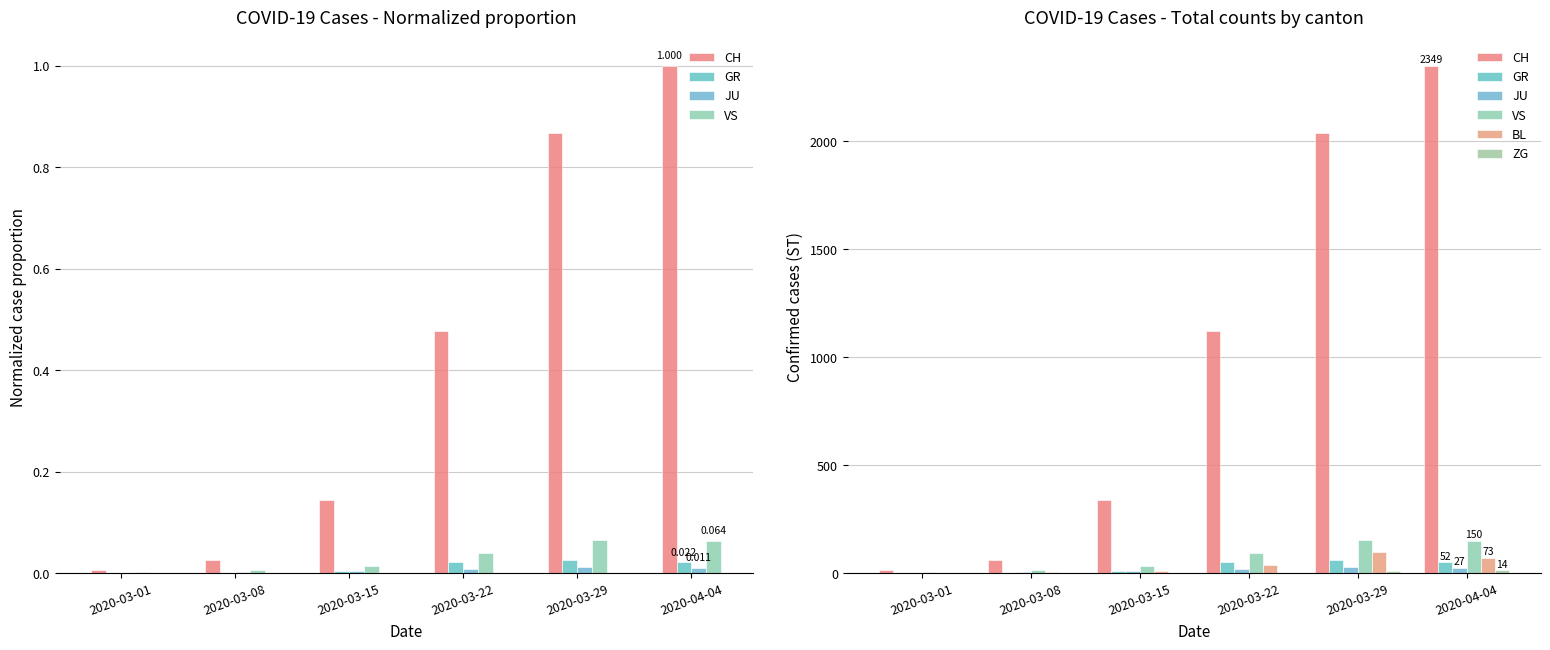

What is the difference between the CH values at 2020-04-04 and 2020-03-15?

2010